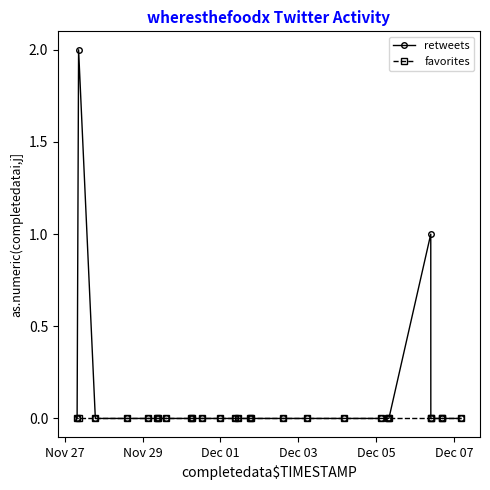

Which series has the largest total across all categories?

retweets